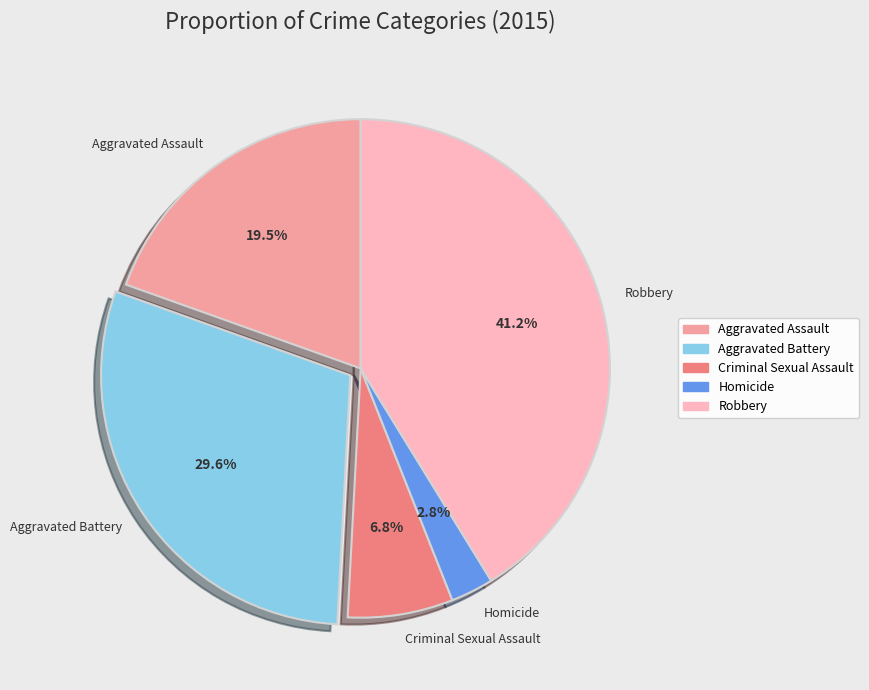

Does any single category account for the majority?

No